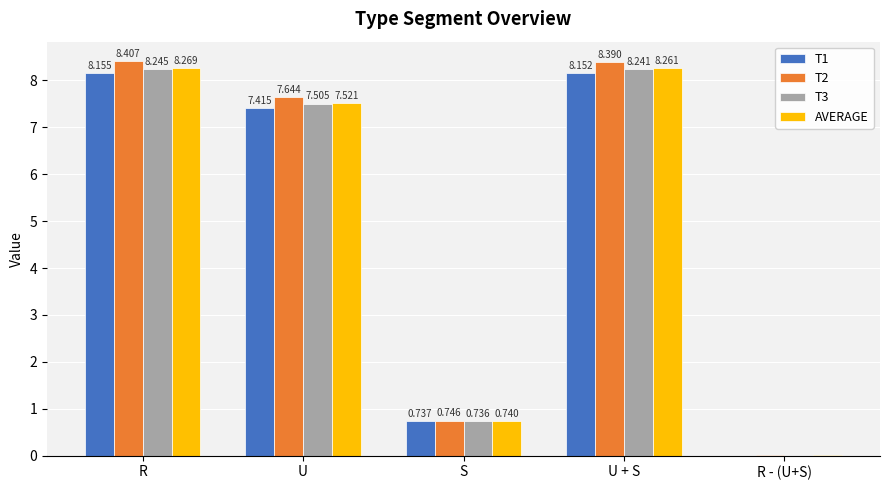

At which label does T2 first exceed 7?

R